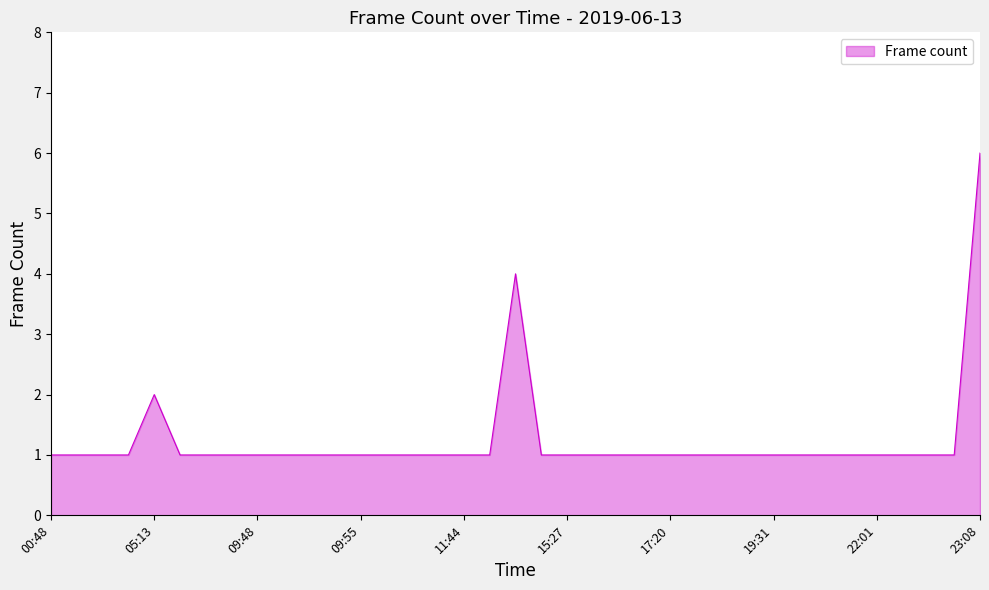

What is the difference between the maximum and minimum values?

5